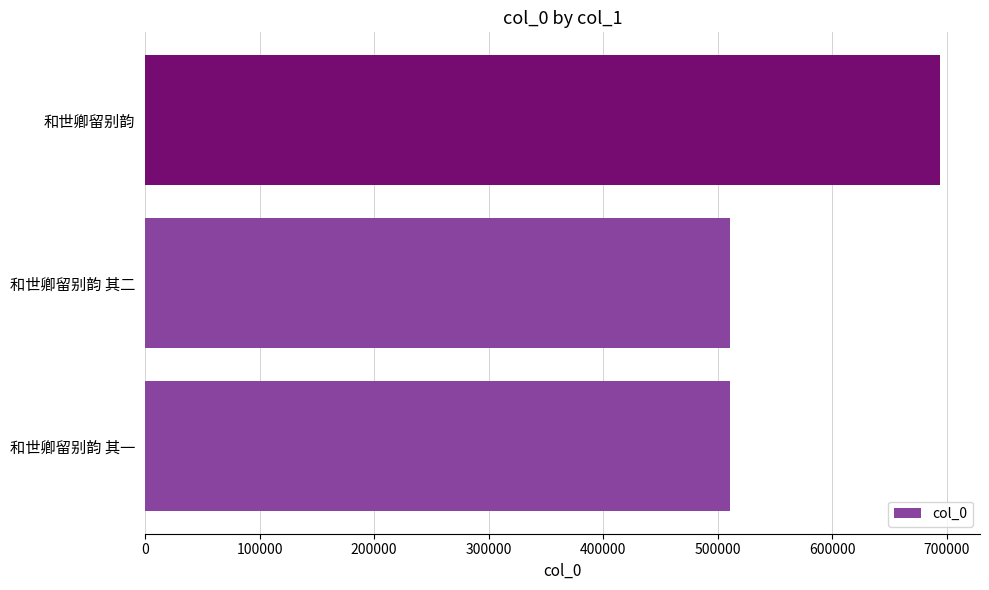

Is it true that the value at 和世卿留别韵 is 249619?

False